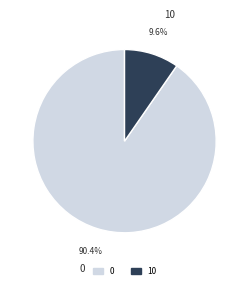

Is there a majority slice in this chart?

Yes